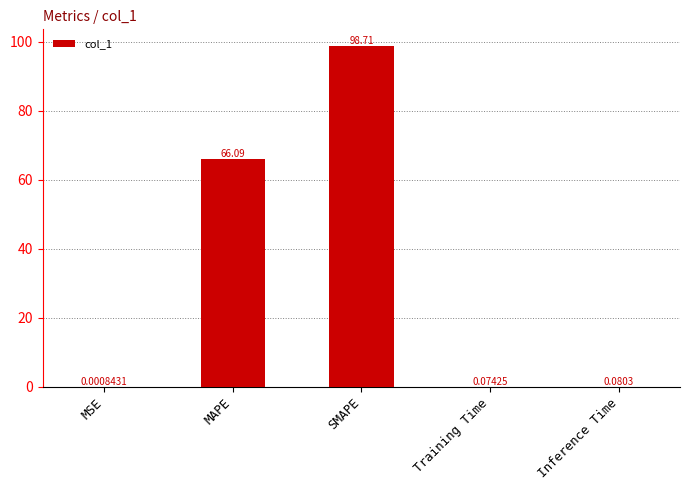

Which has a higher value, MAPE or MSE?

MAPE